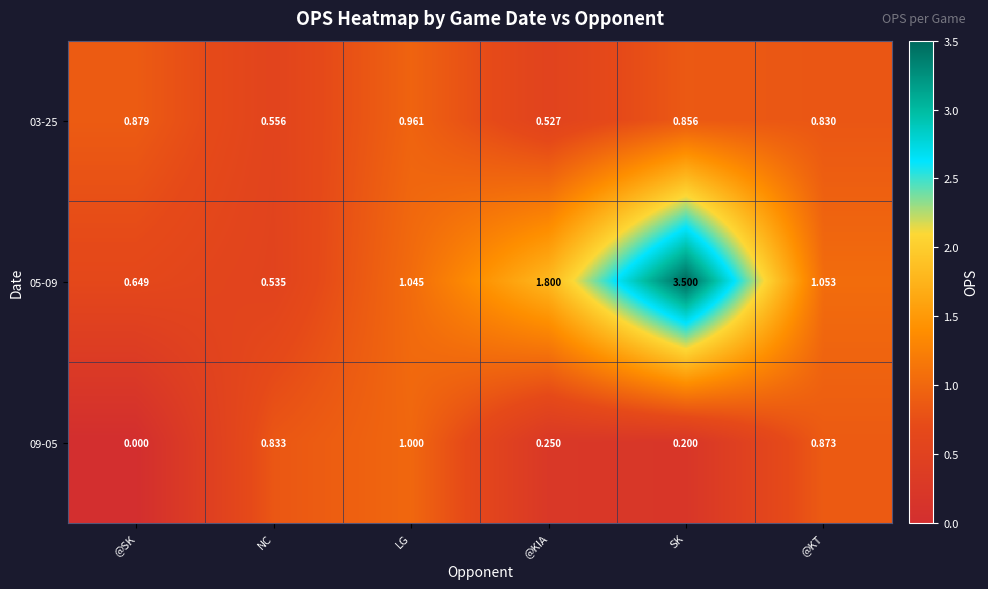

At which category does the chart reach its minimum across all series?

@SK